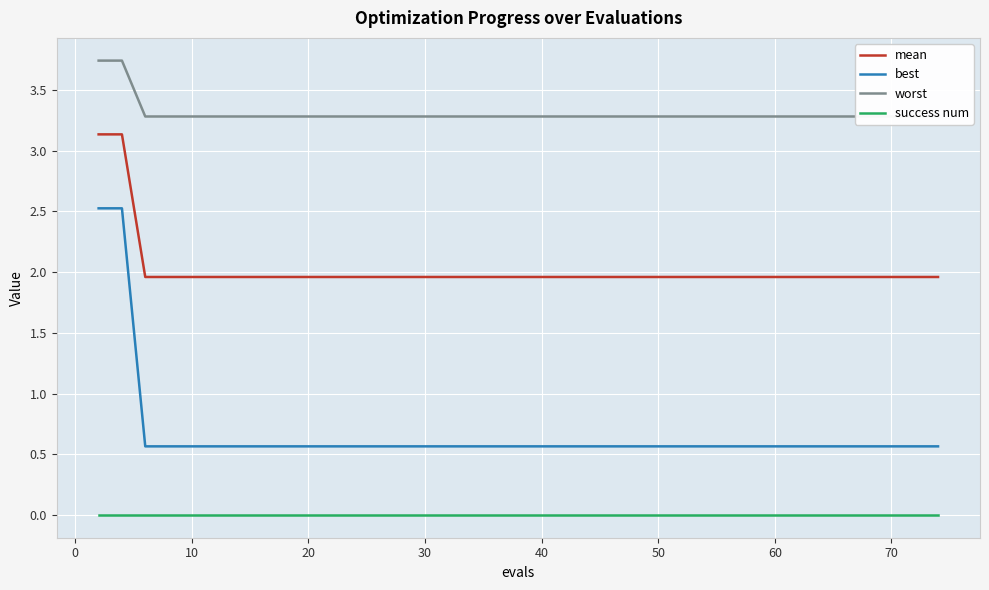

What is the minimum value for best?

0.6